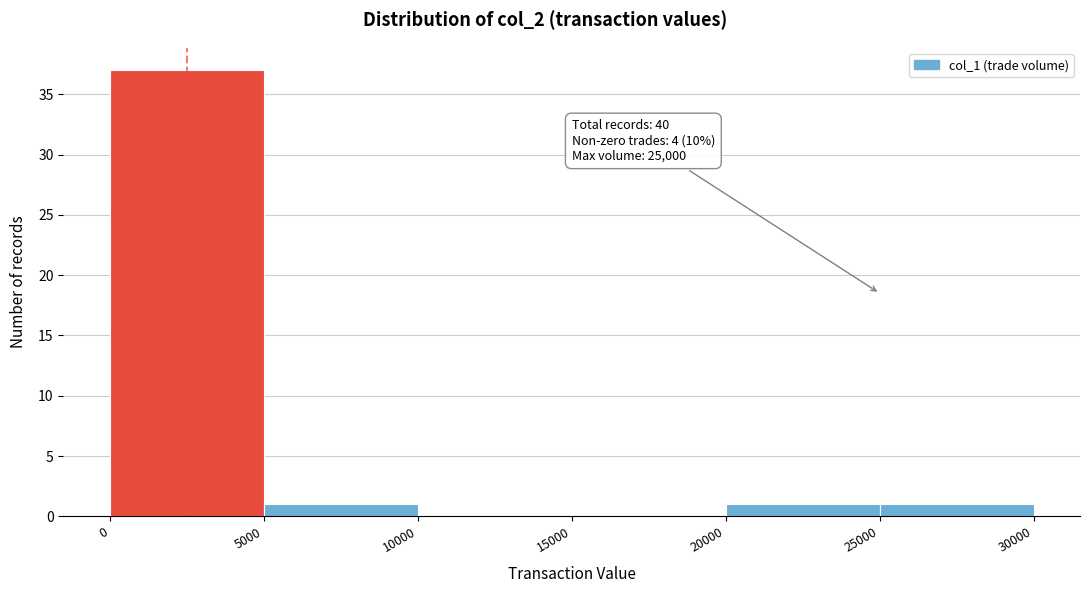

Over which range of the x-axis is the bar tallest?

0 to 5000